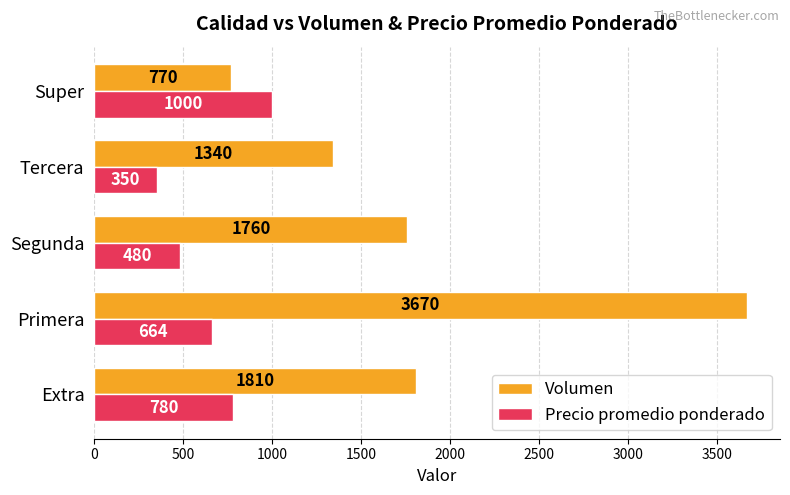

At which label is Volumen closest to 2220?

Extra